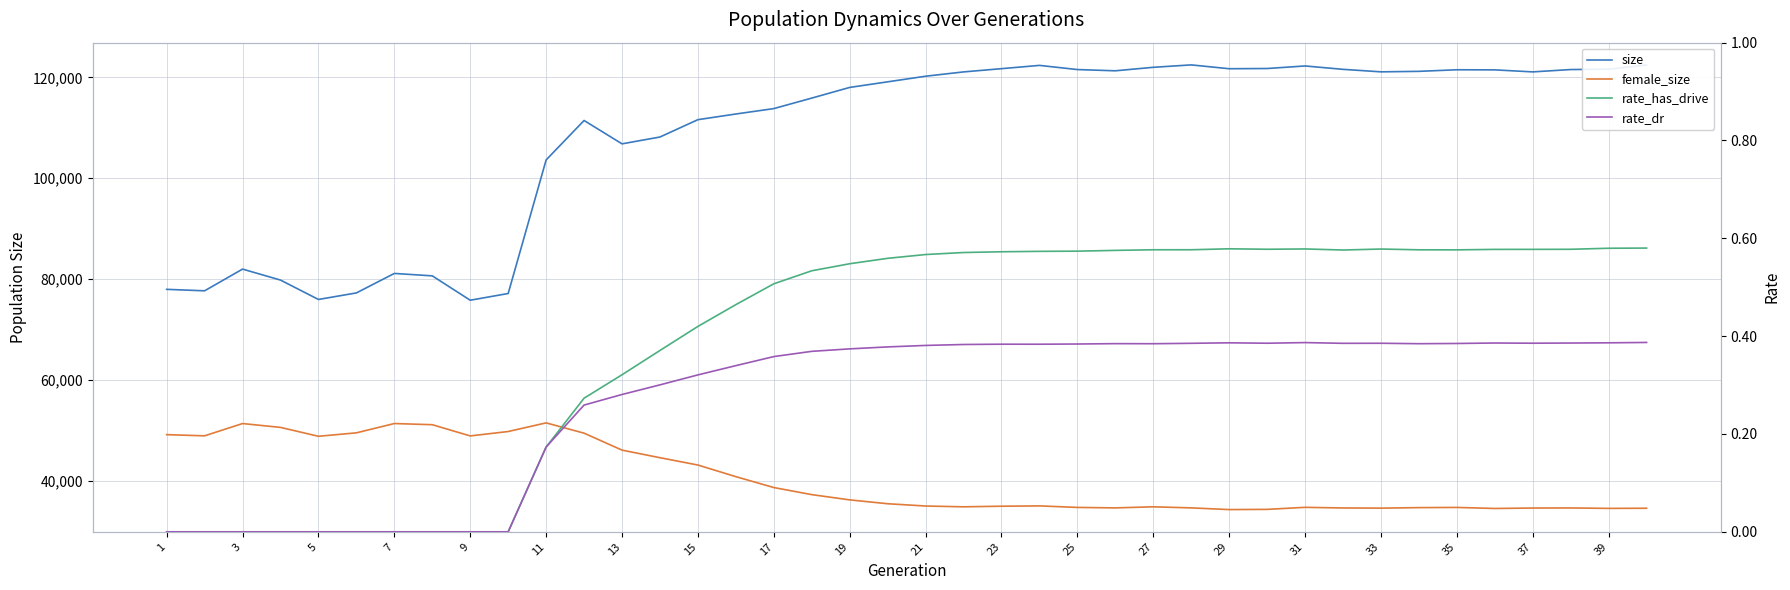

How many values in rate_has_drive are above zero?

30